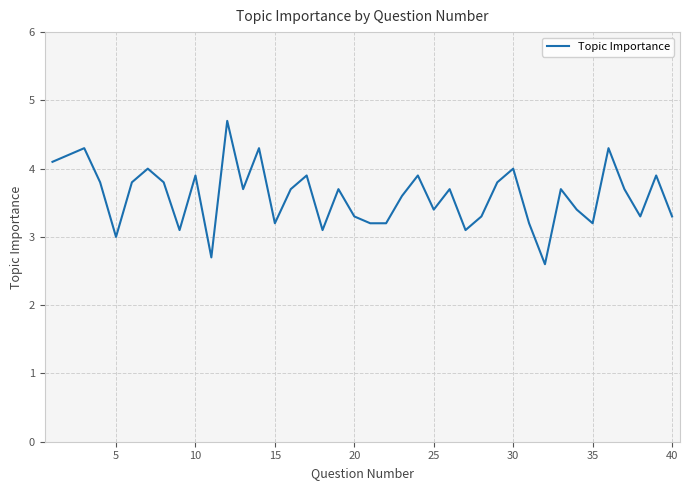

What is the smallest value displayed?

2.6